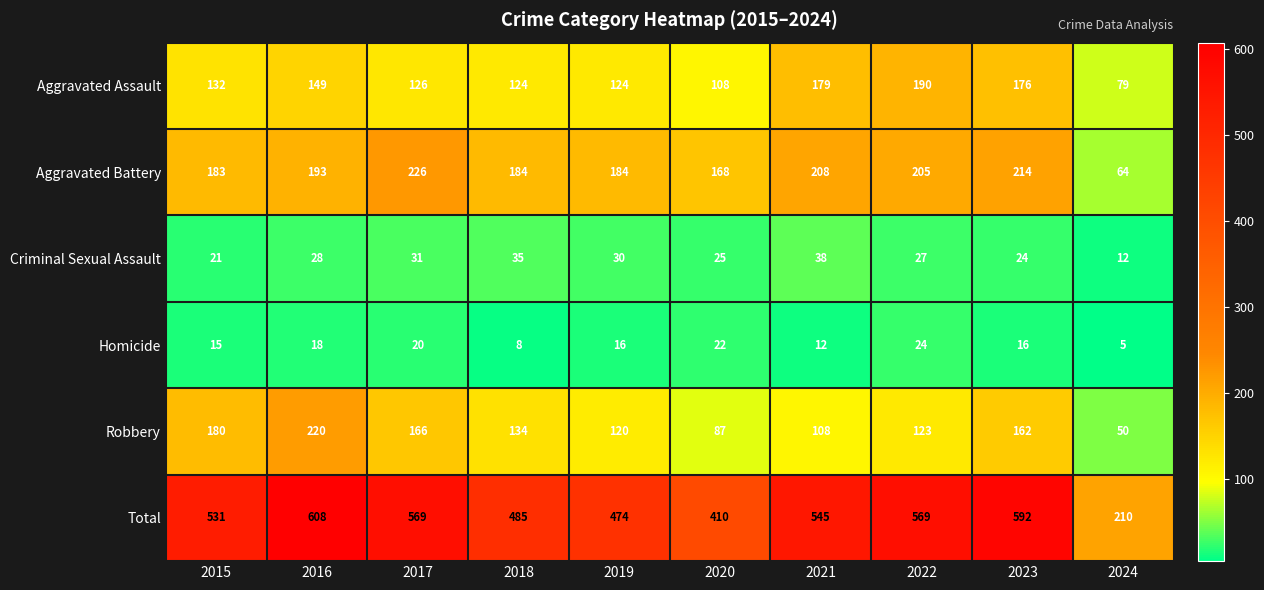

What is the approximate value of Robbery at 2018, to the nearest 5?

135